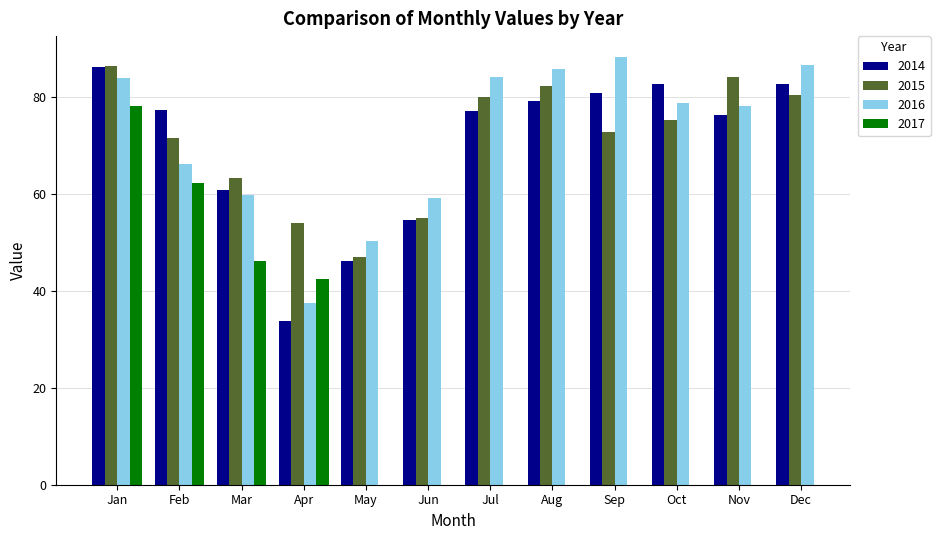

At how many categories does at least one series exceed 71?

8